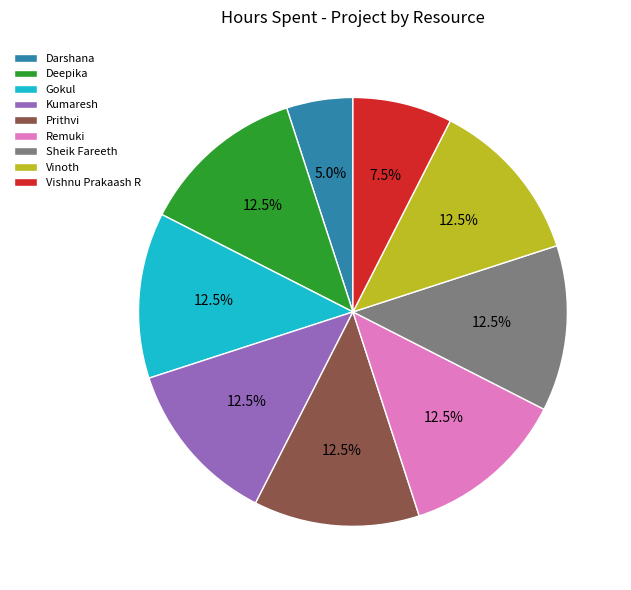

What is the ratio of the value at Vishnu Prakaash R to the value at Darshana?

1.5